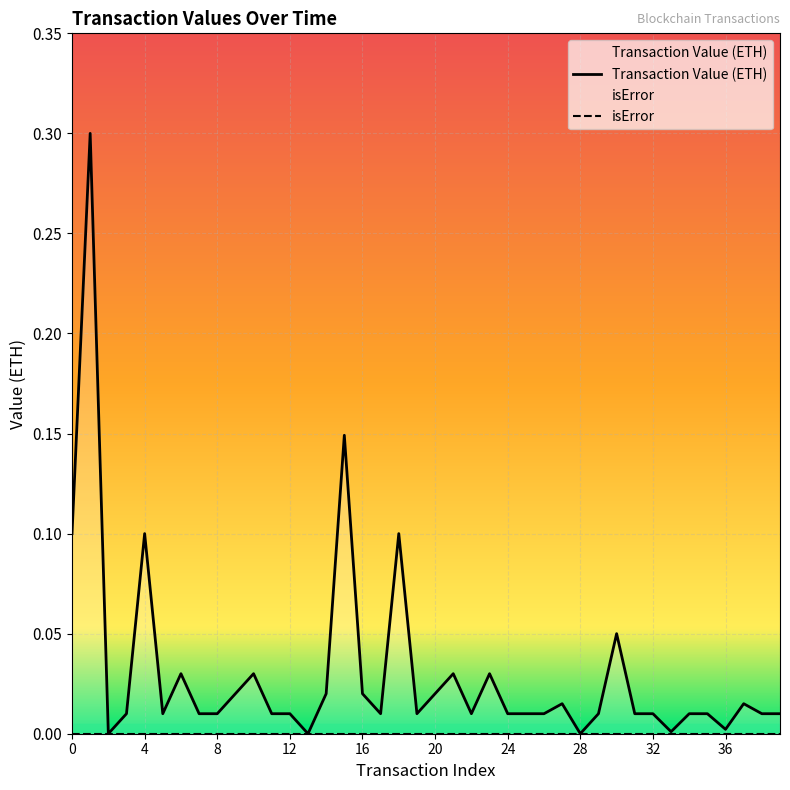

The value at 35 is 0.0. True or false?

True